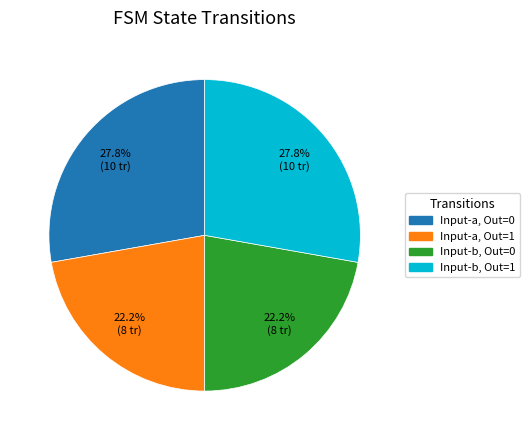

Count the number of slices in the pie.

4